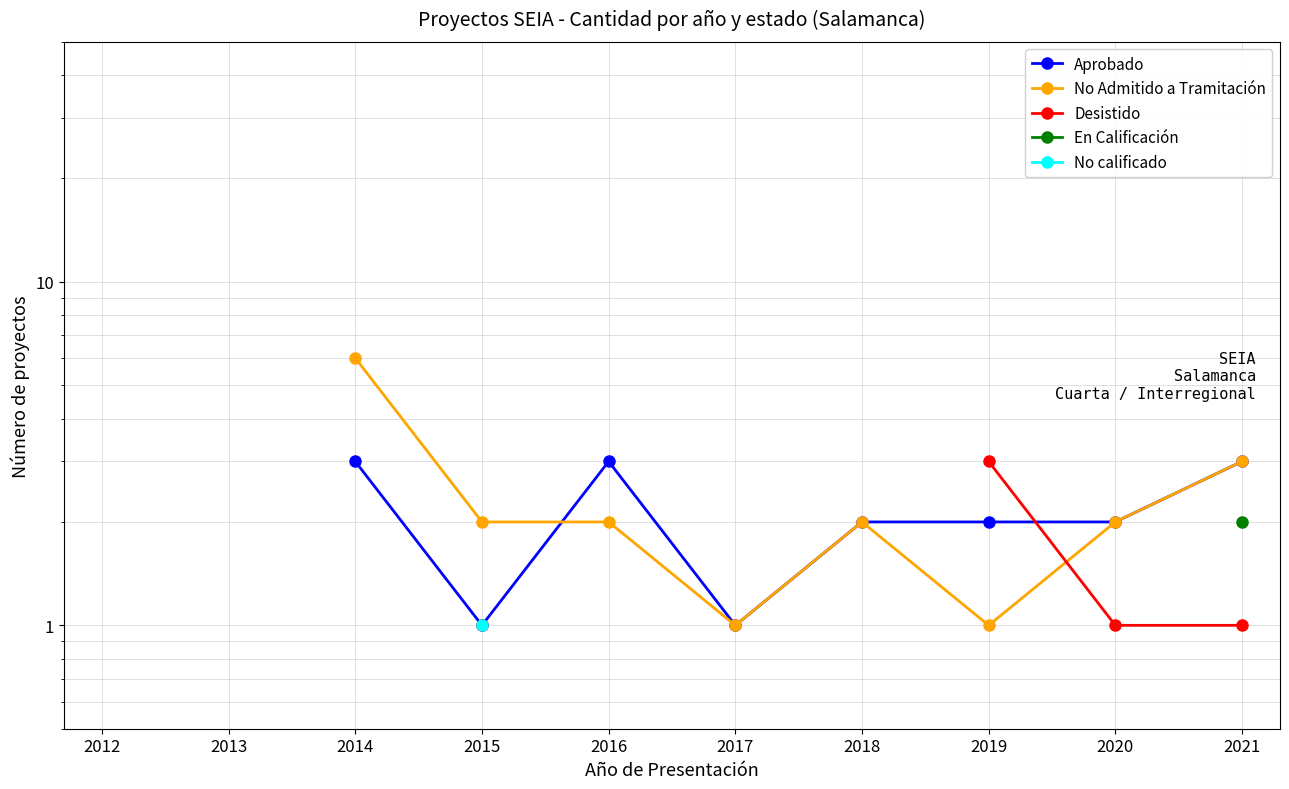

Which has a higher value, 2018 or 2020?

2018